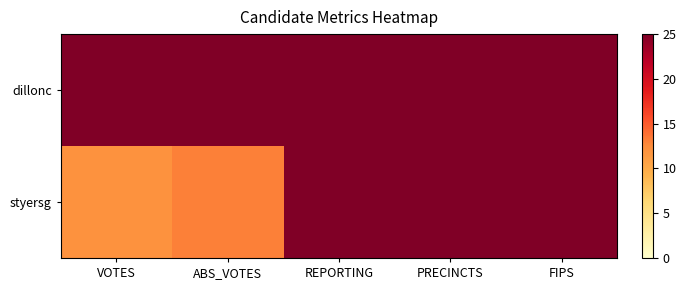

At which category is the sum across all series the highest?

REPORTING